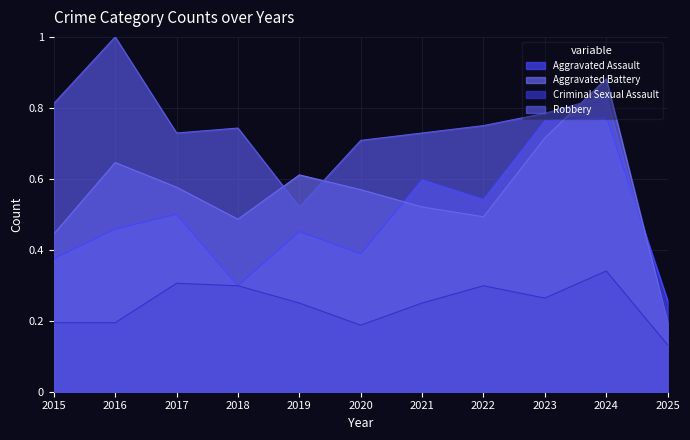

How many Criminal Sexual Assault values are between 0 and 1?

11